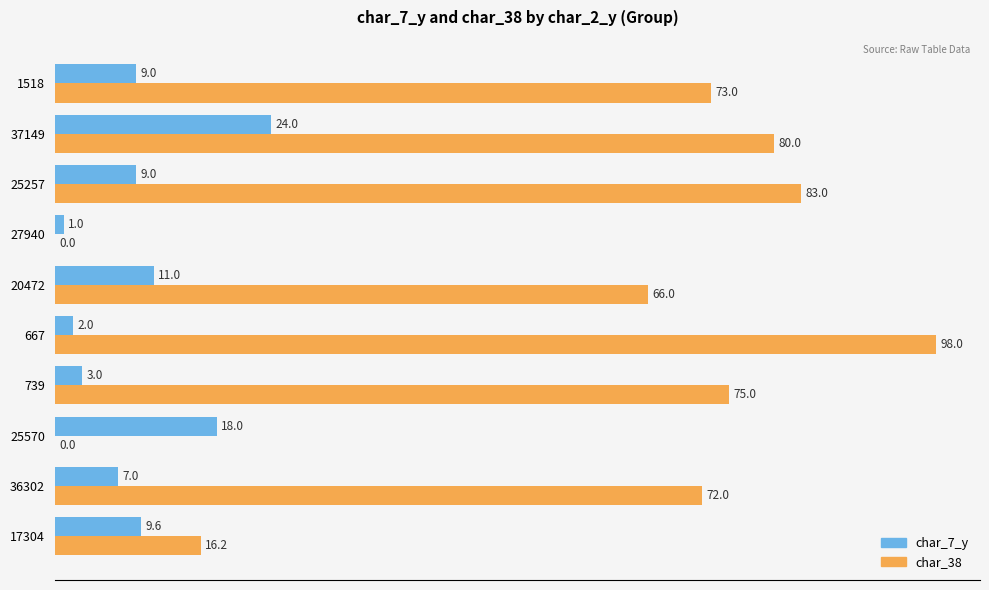

What is the sum of all char_7_y values?

93.6